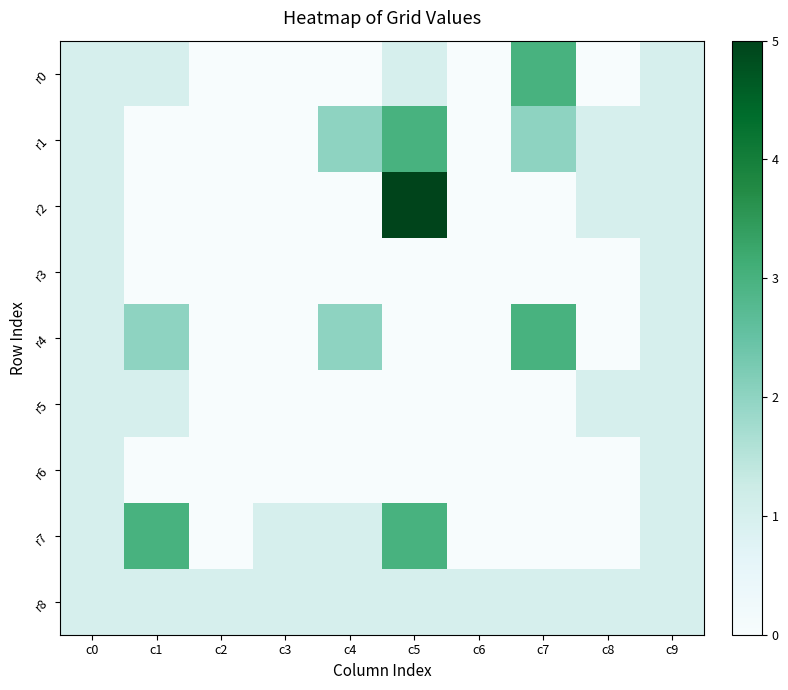

At how many categories does at least one series exceed 0?

10